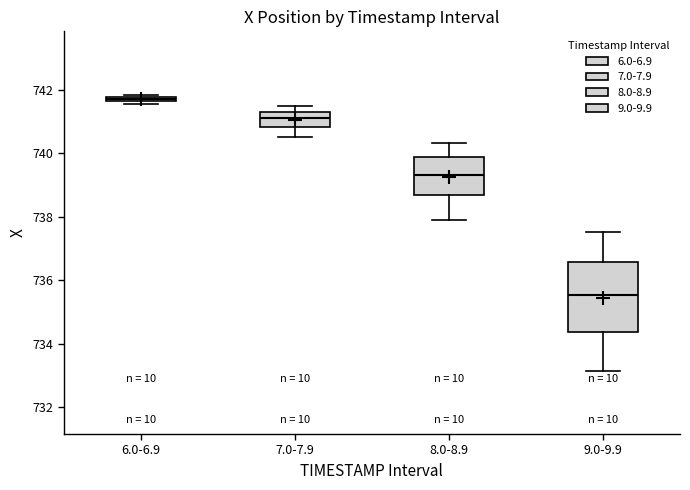

Where is the lower edge of the box for 9.0-9.9 on the y-axis? The values are not printed on the chart, so give them approximately, as read against the axis.

734.4